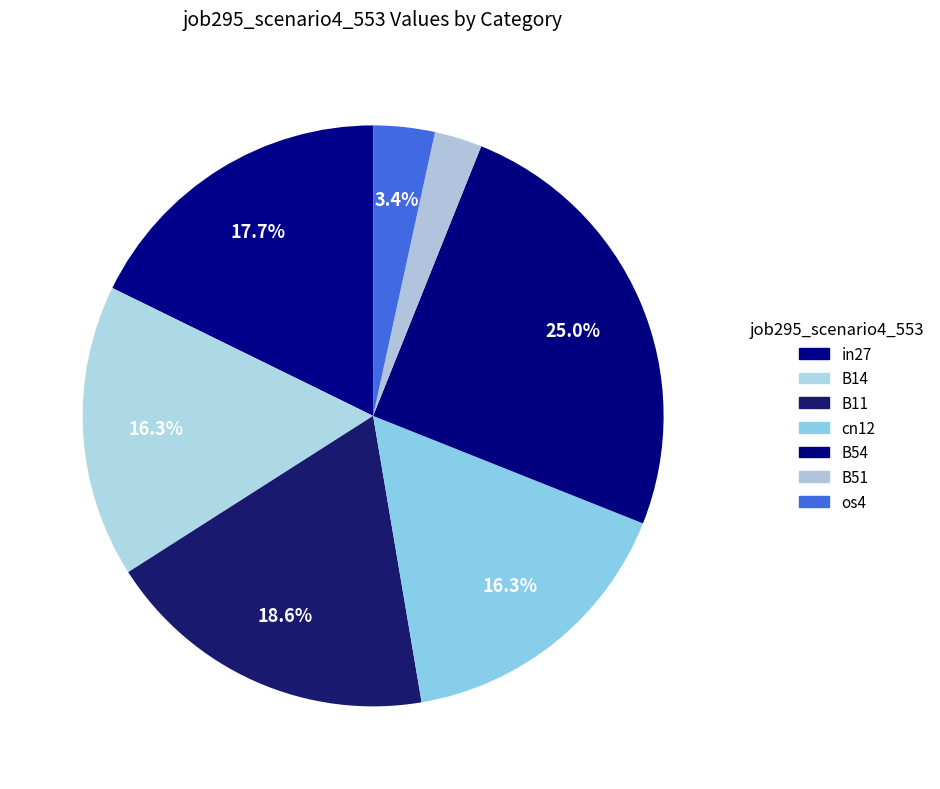

To the nearest percent, what is the average slice percentage?

14%